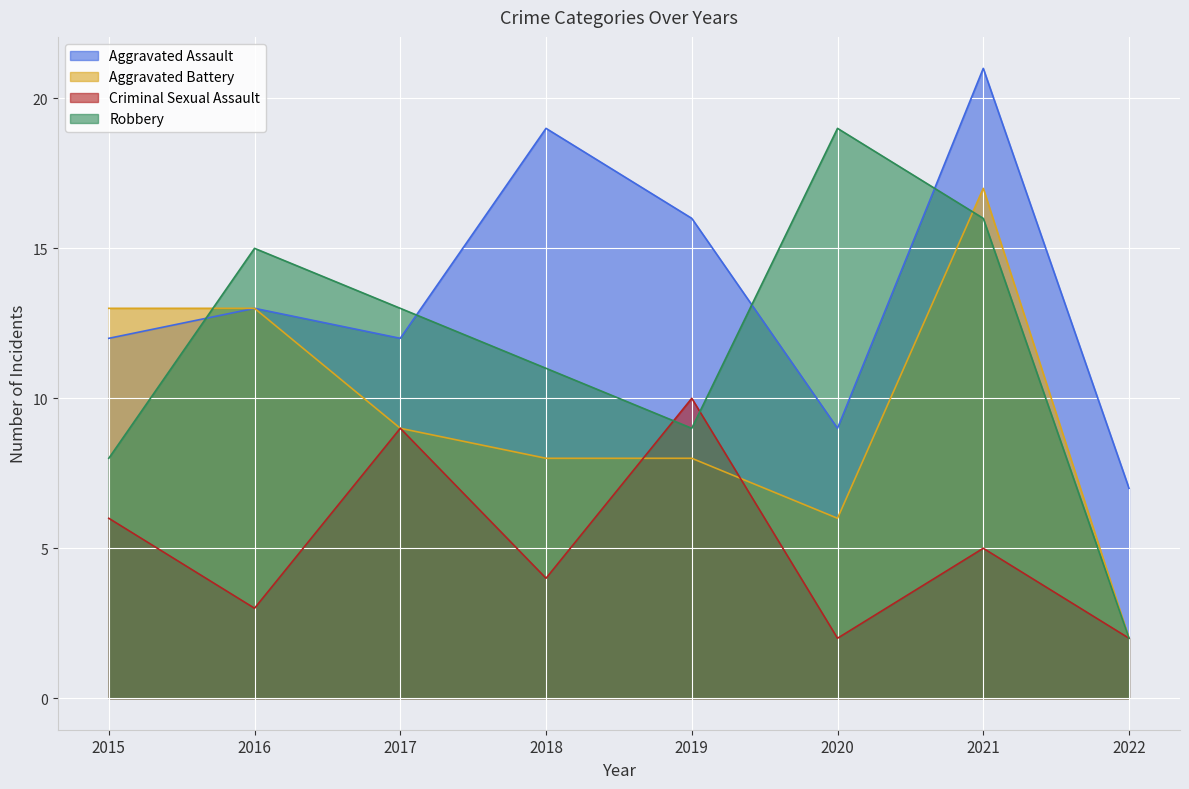

How many lines are shown in the chart?

4